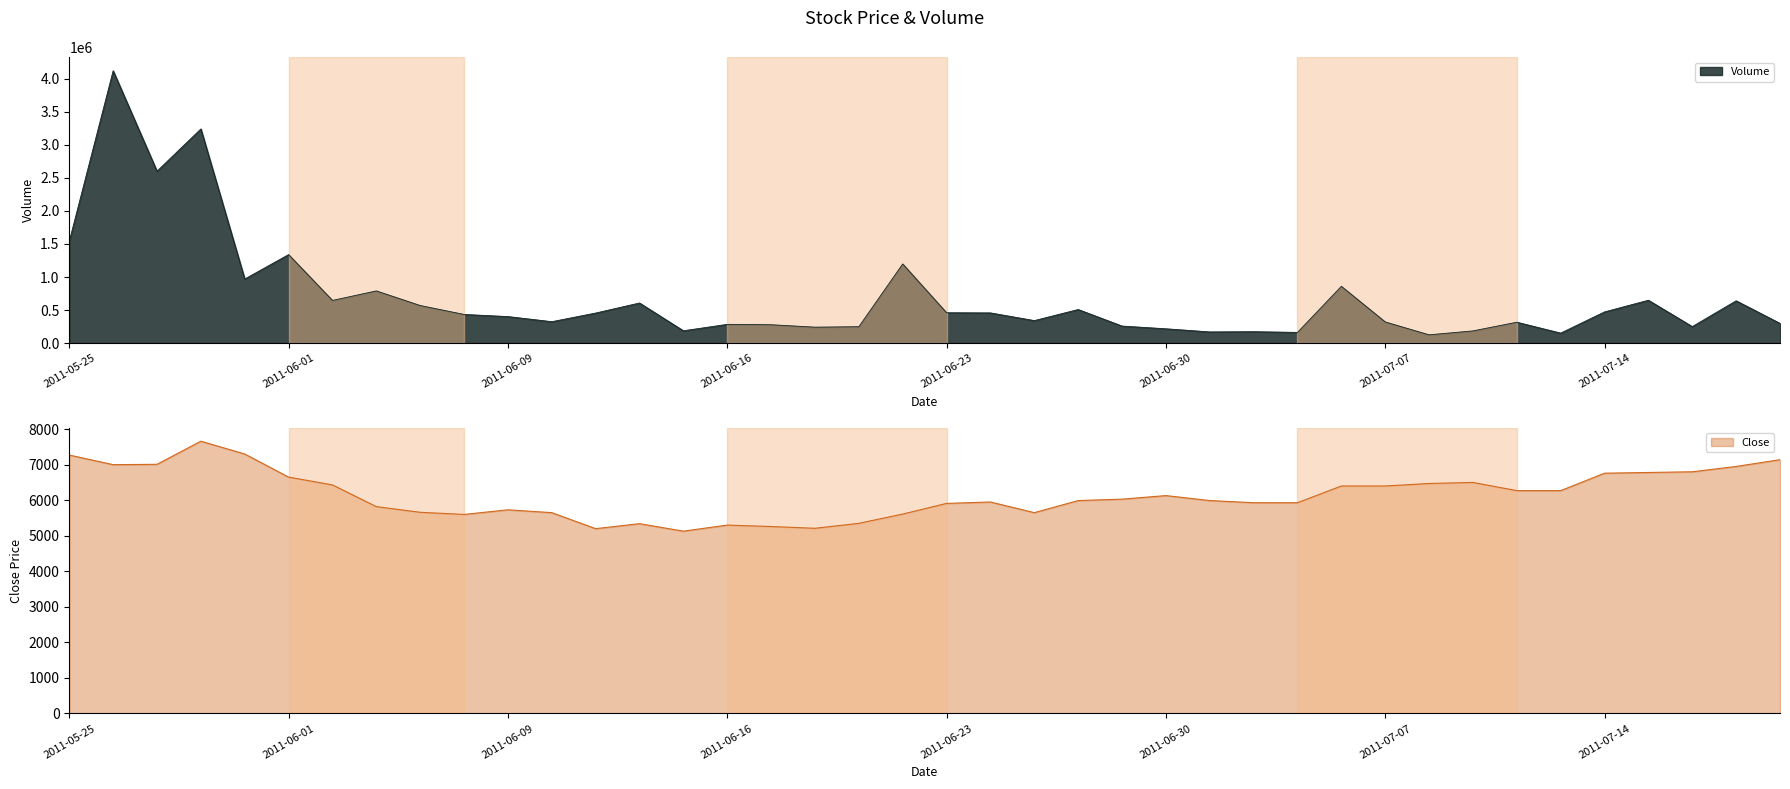

Where does the Close series first go above 6030?

2011-05-25